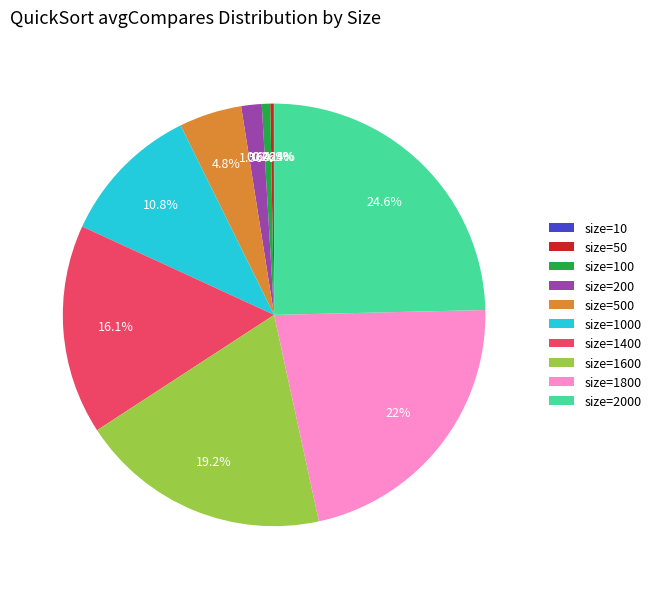

Is there any slice that represents more than half of the pie?

No